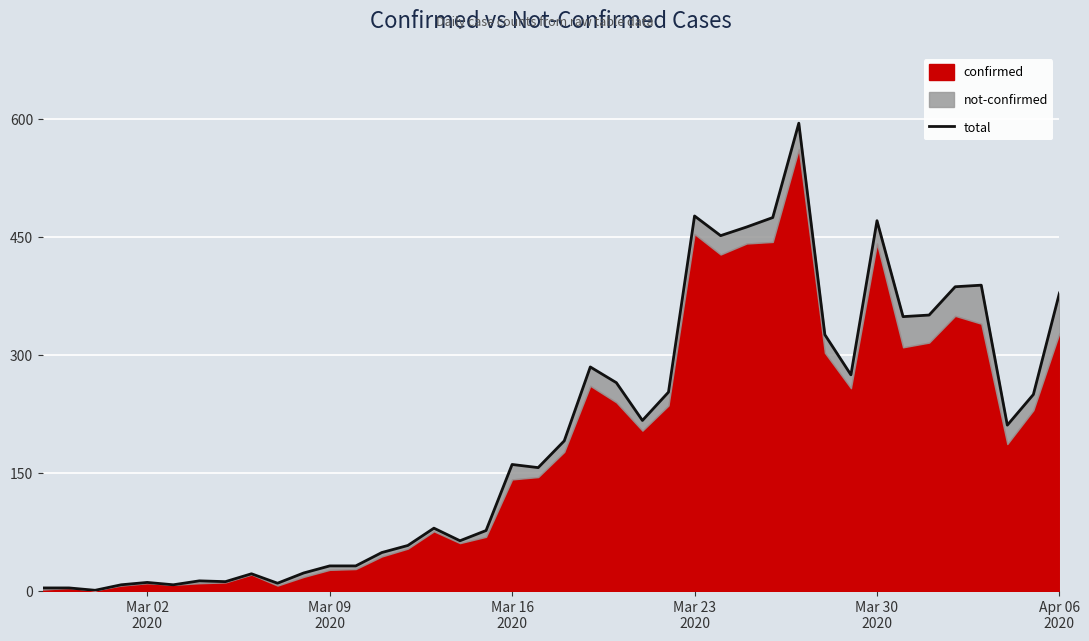

How many values exceed 191?

19